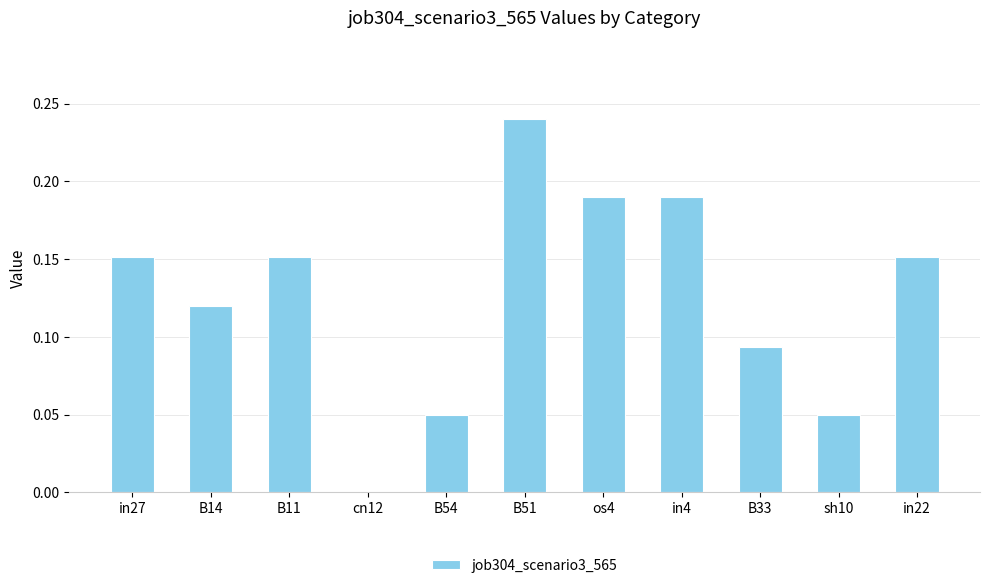

Which label corresponds to the largest value in the chart?

B51